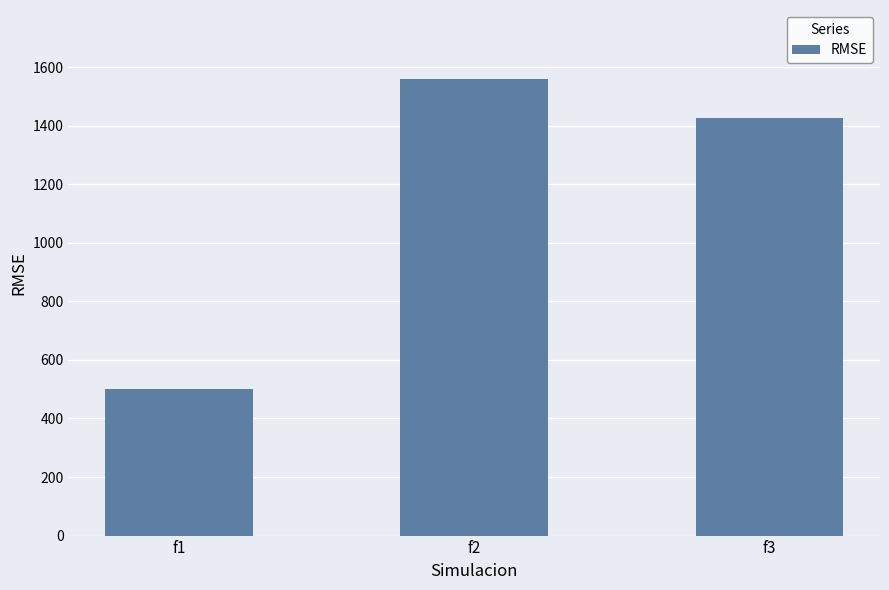

Between f1 and f2, which is larger?

f2